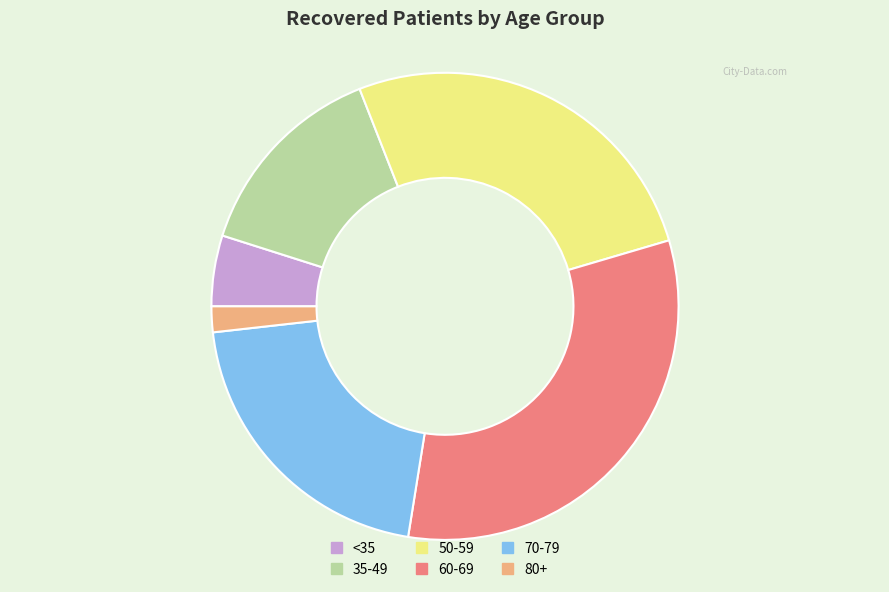

Rank the categories by value from lowest to highest.

80+, <35, 35-49, 70-79, 50-59, 60-69